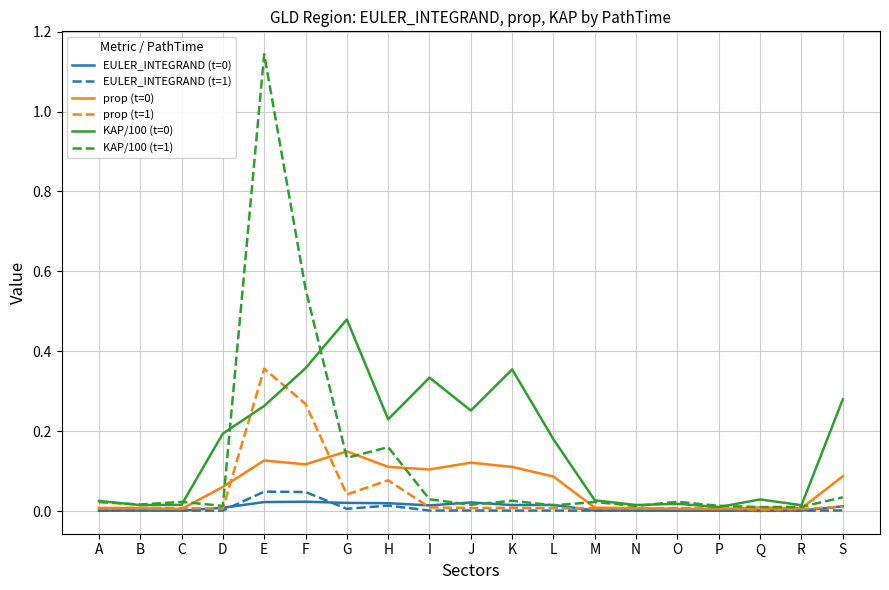

The value of EULER_INTEGRAND (t=0) at D is 0.0. True or false?

True